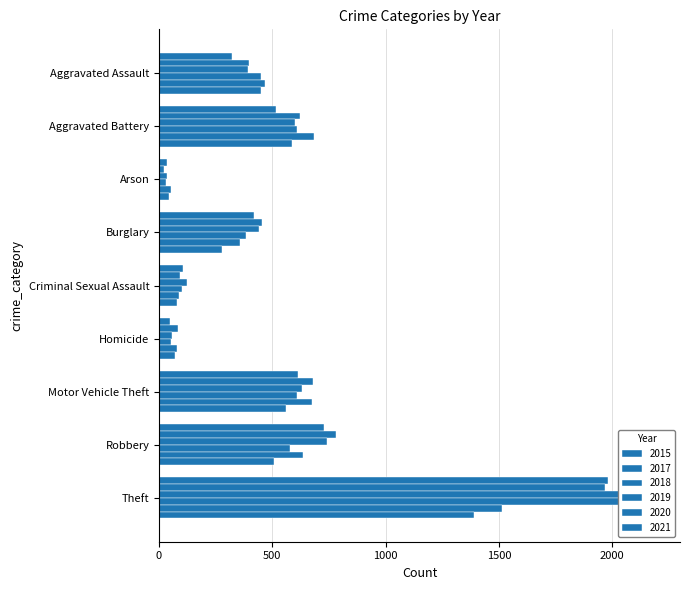

What position from the right is Robbery?

2